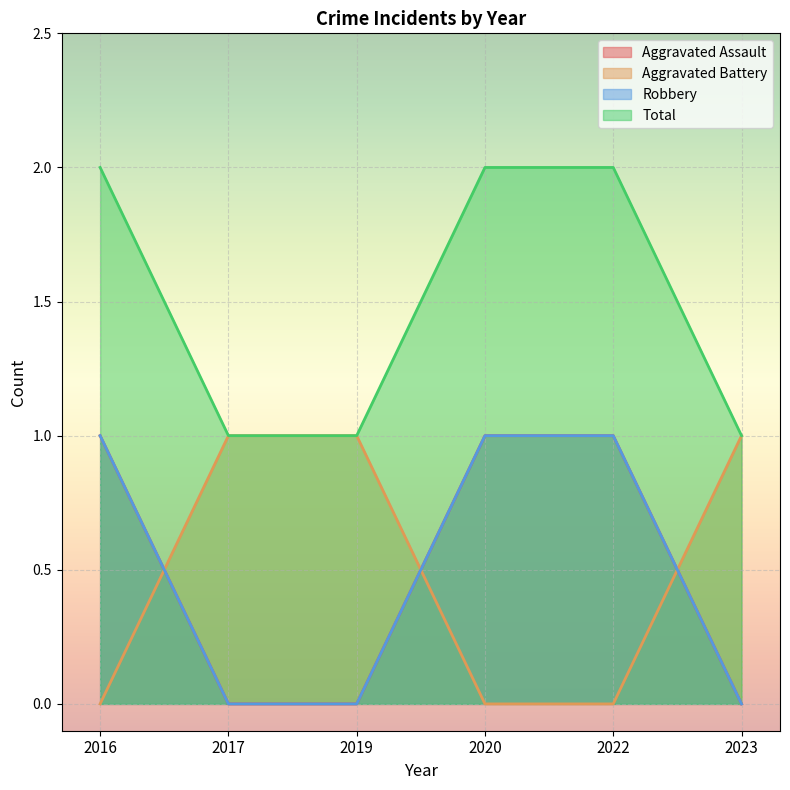

Which has a higher value, 2019 or 2016?

2016